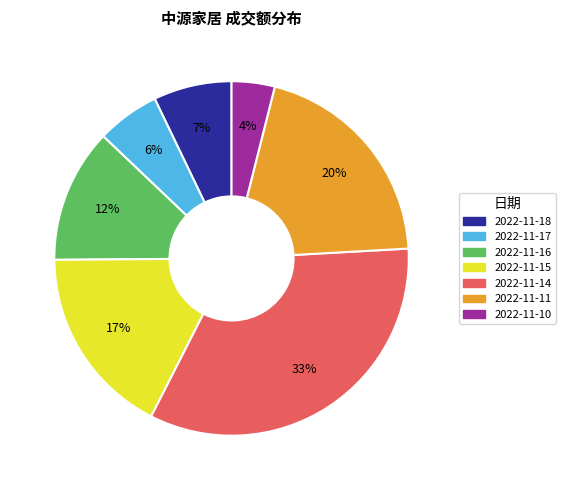

Is the sum of 2022-11-15 and 2022-11-17 greater than half?

No